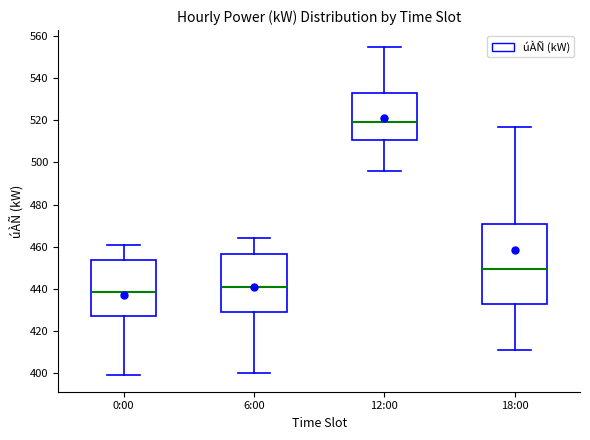

Reading left to right, read every box against the y-axis: the position of its median line, the range the box covers, and the ends of its whiskers. The values are not printed on the chart, so give them approximately, as read against the axis.

0:00: median 438, box 428 to 454, whiskers 400 to 462
6:00: median 442, box 430 to 456, whiskers 400 to 464
12:00: median 520, box 510 to 534, whiskers 496 to 556
18:00: median 450, box 432 to 472, whiskers 412 to 518